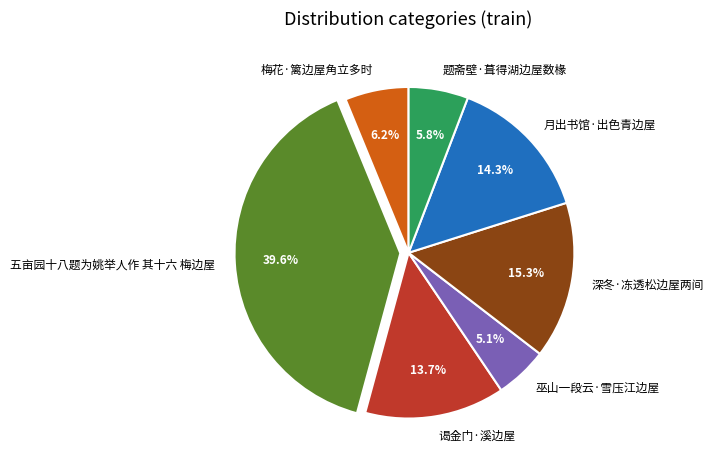

Do 月出书馆·出色青边屋 and 题斋壁·葺得湖边屋数椽 together represent more than half of the pie?

No